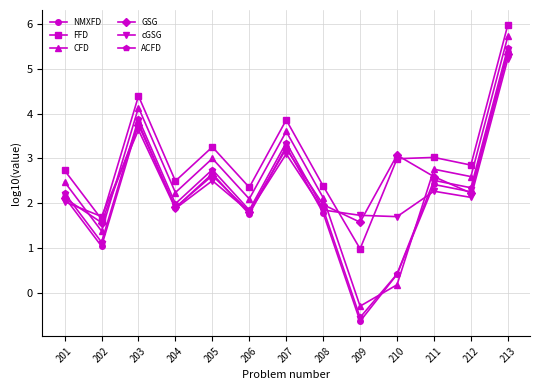

Which category has the highest value across all series?

213